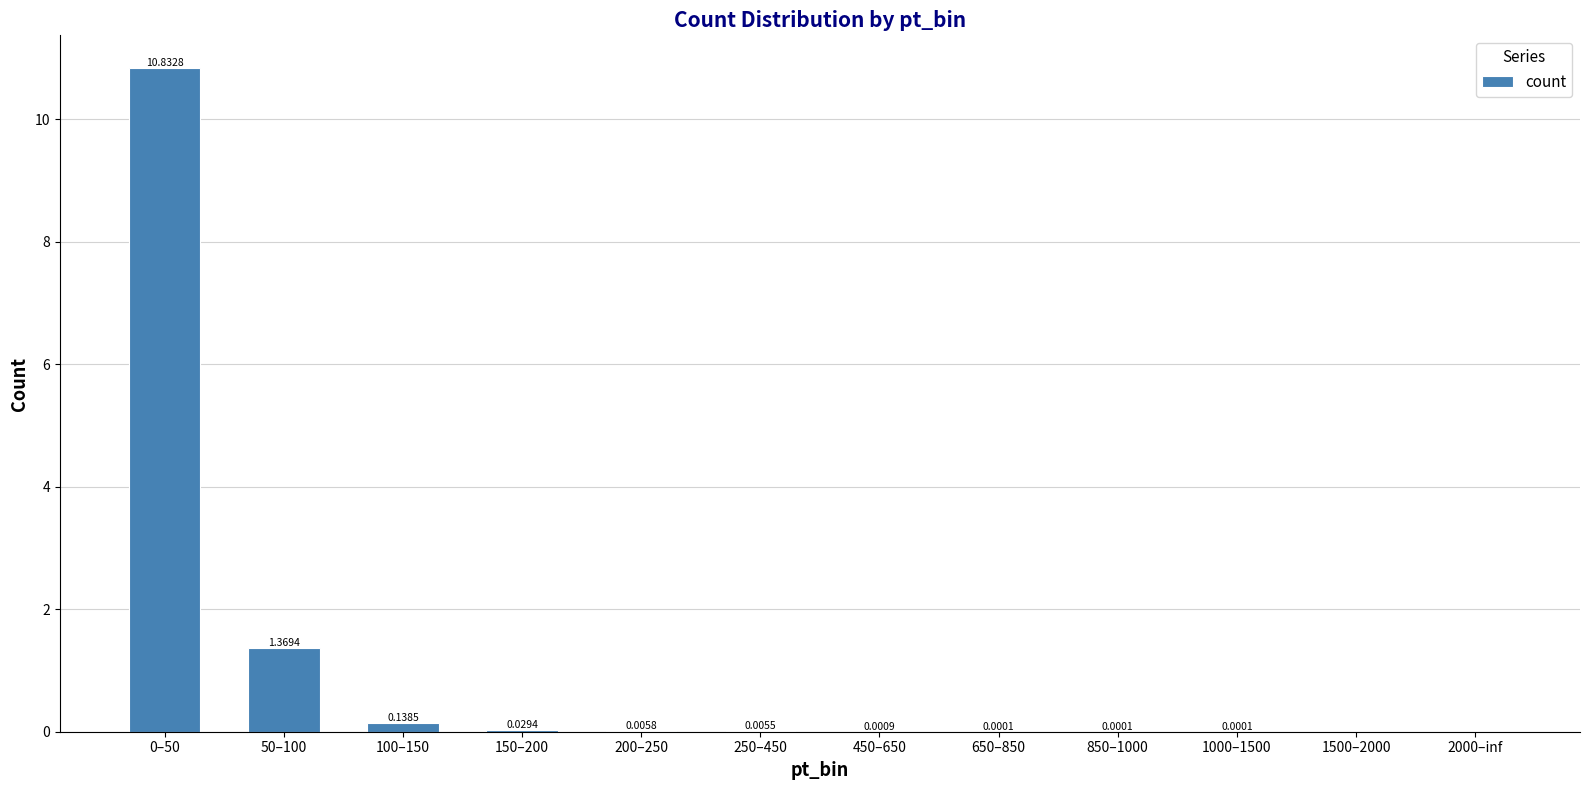

Which has a higher value, 450–650 or 150–200?

150–200